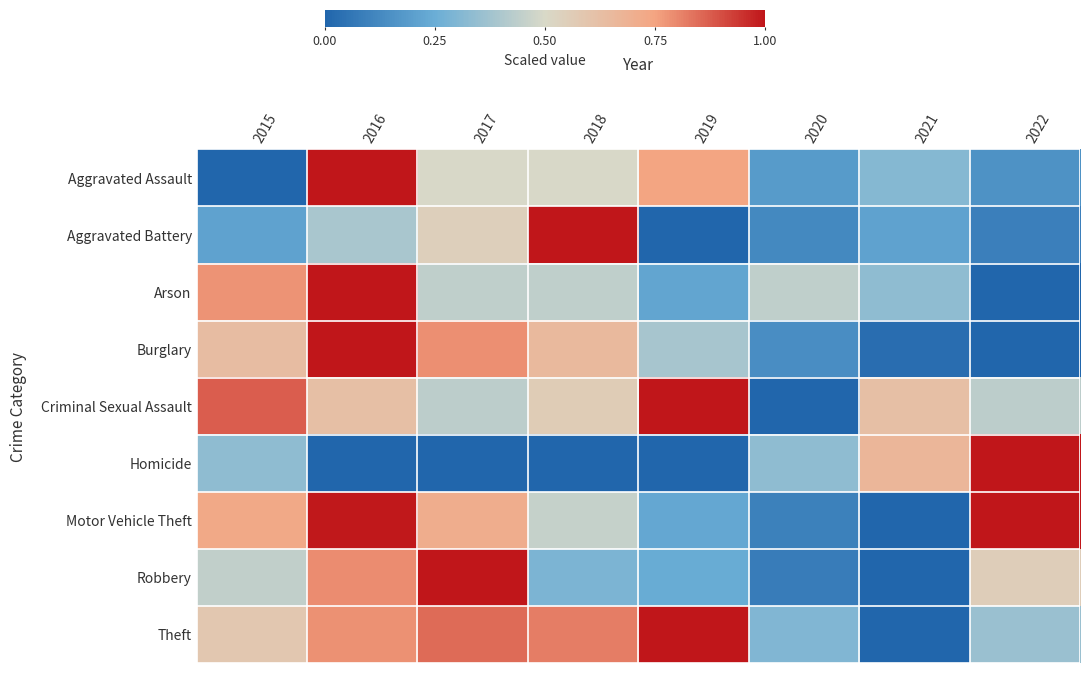

What is the total value across all series at 2015?

4.6